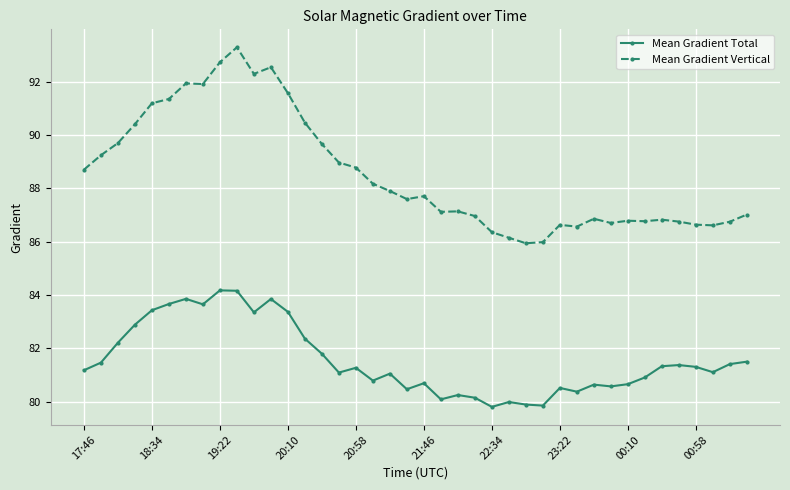

True or false: Mean Gradient Vertical and Mean Gradient Total cross at least once.

False